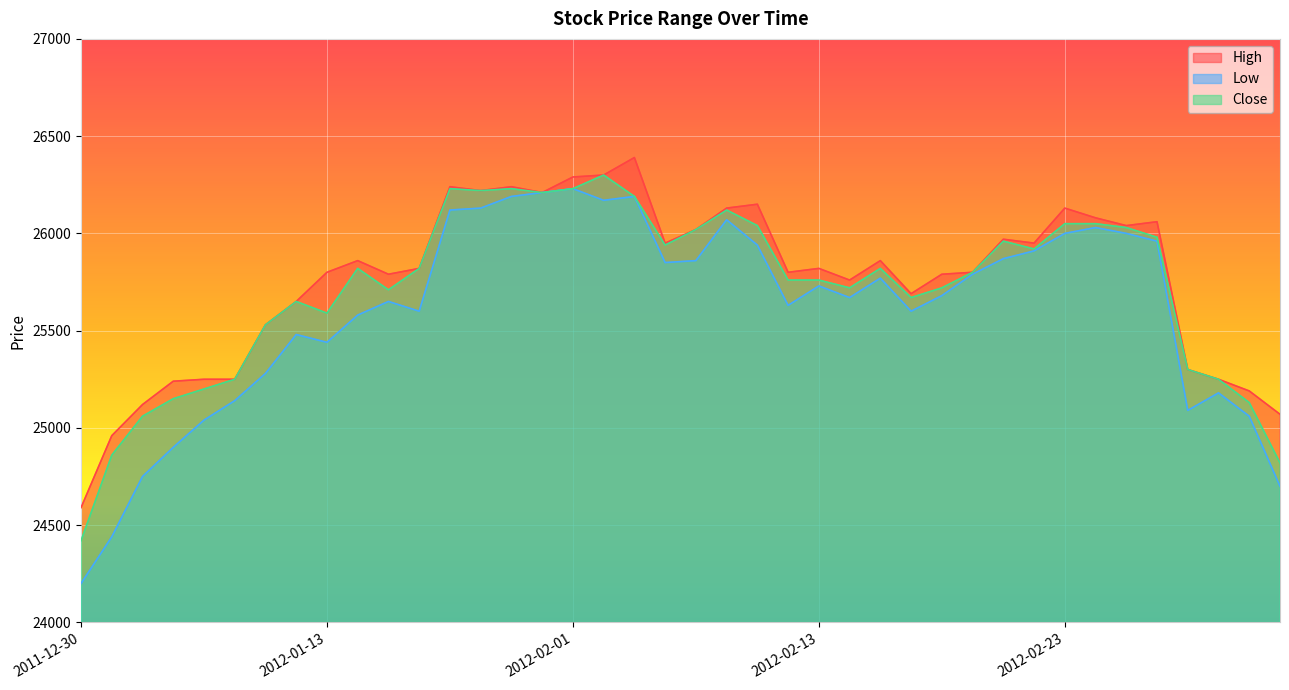

Is it true that High equals 13769 at 2011-12-30?

False